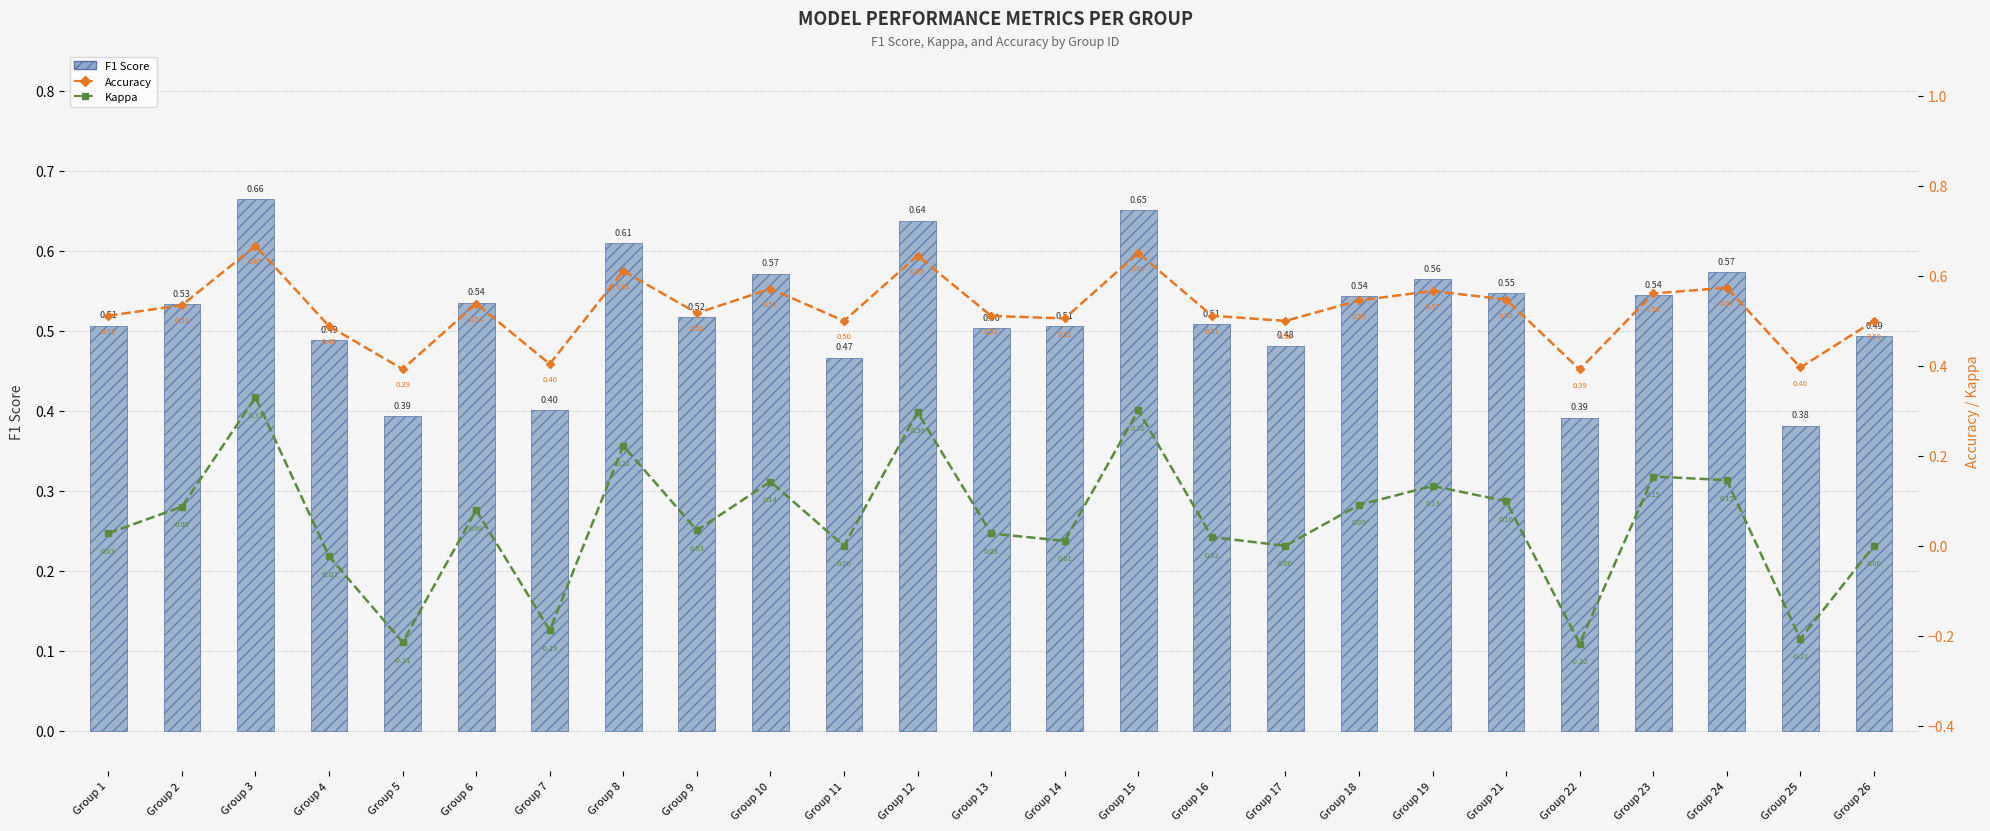

Reading left to right, what are all the values shown in this chart?

F1 Score: 0.5	0.5	0.7	0.5	0.4	0.5	0.4	0.6	0.5	0.6	0.5	0.6	0.5	0.5	0.7	0.5	0.5	0.5	0.6	0.5	0.4	0.5	0.6	0.4	0.5
Accuracy: 0.5	0.5	0.7	0.5	0.4	0.5	0.4	0.6	0.5	0.6	0.5	0.6	0.5	0.5	0.7	0.5	0.5	0.5	0.6	0.5	0.4	0.6	0.6	0.4	0.5
Kappa: 0.0	0.1	0.3	-0.0	-0.2	0.1	-0.2	0.2	0.0	0.1	0.0	0.3	0.0	0.0	0.3	0.0	0.0	0.1	0.1	0.1	-0.2	0.2	0.1	-0.2	0.0